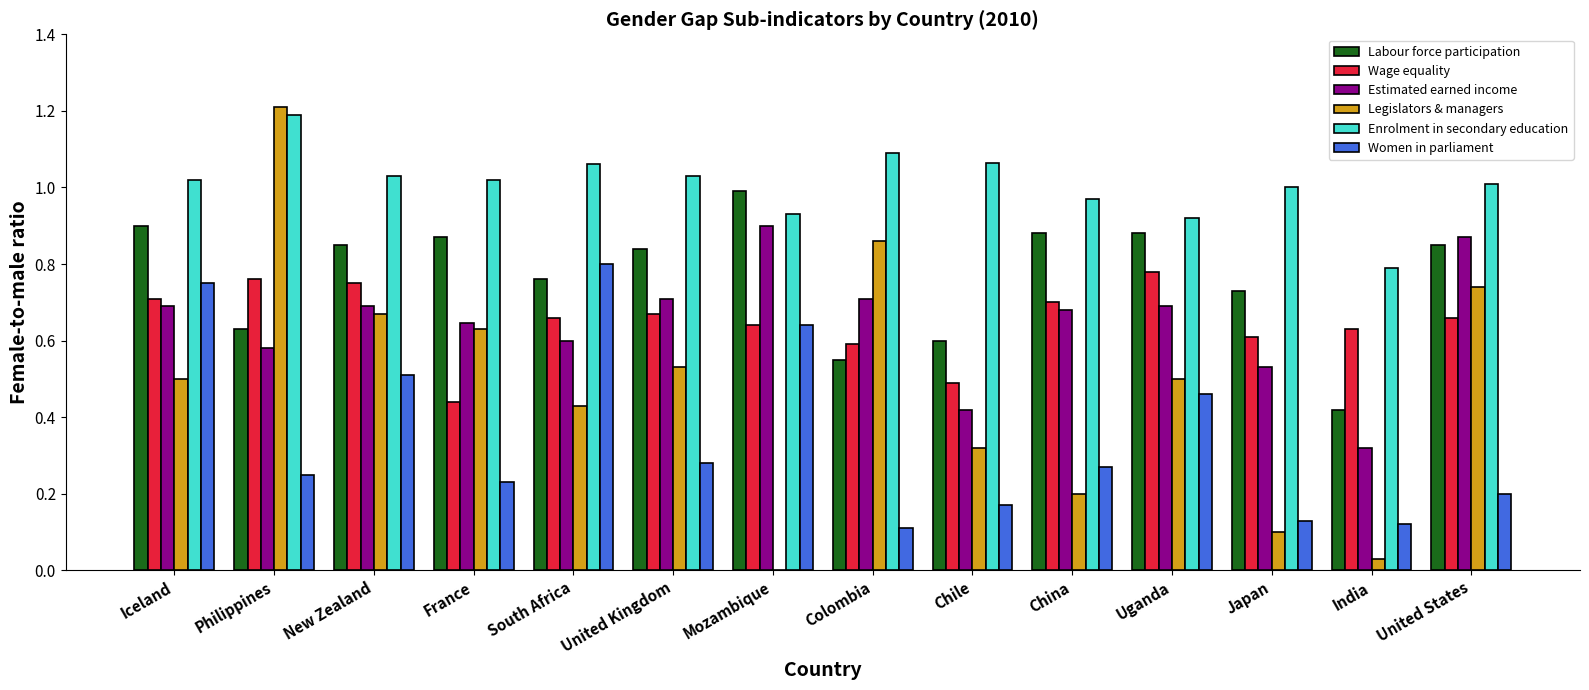

The Wage equality series shows 1.0 at Colombia. True or false?

False